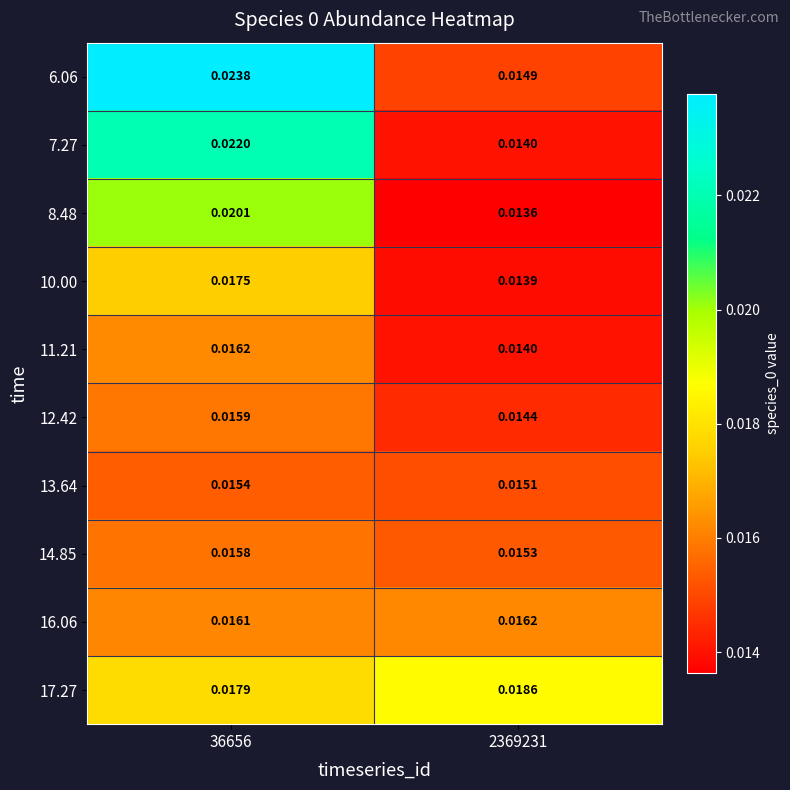

Is the value of 16.06 at 36656 greater than the value of 12.42 at 36656?

Yes